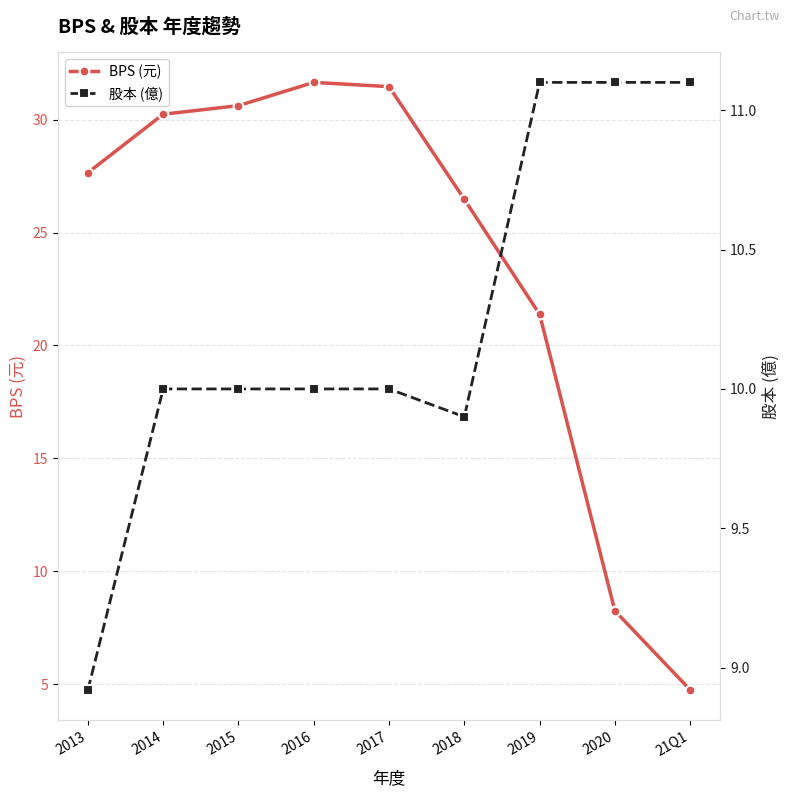

What position from the right is 2018?

4